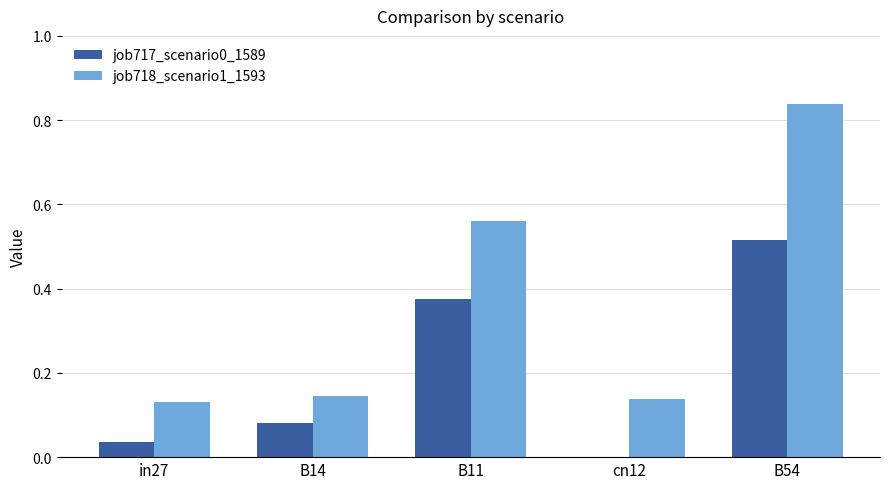

At which label does job717_scenario0_1589 reach its peak?

B54